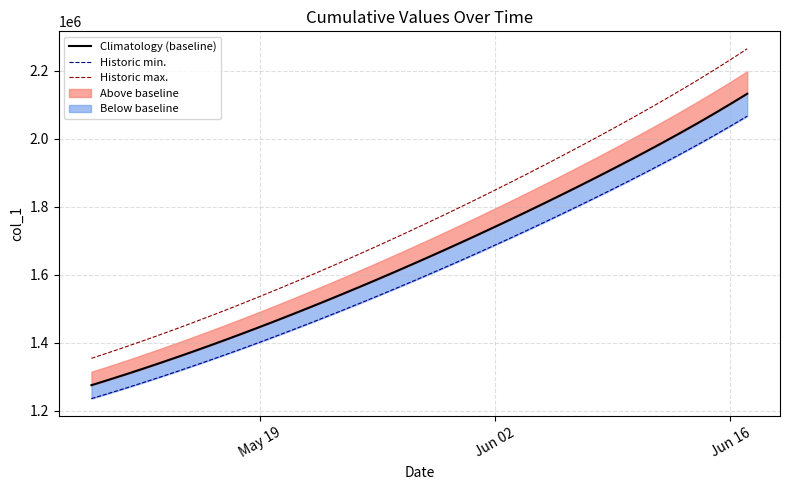

Does the chart display data point markers on the line(s)?

No